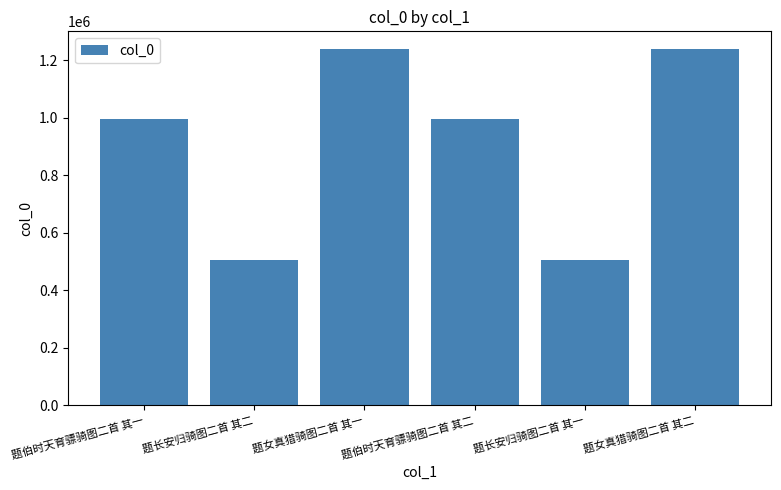

Is it true that the value at 题伯时天育骠骑图二首 其二 is 1771420?

False